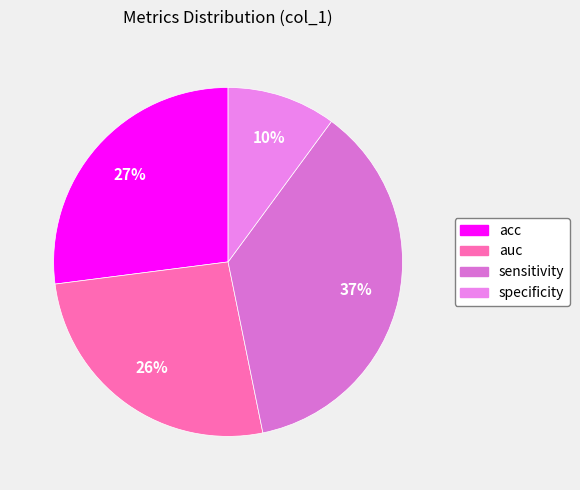

How many slices are in this pie chart?

4